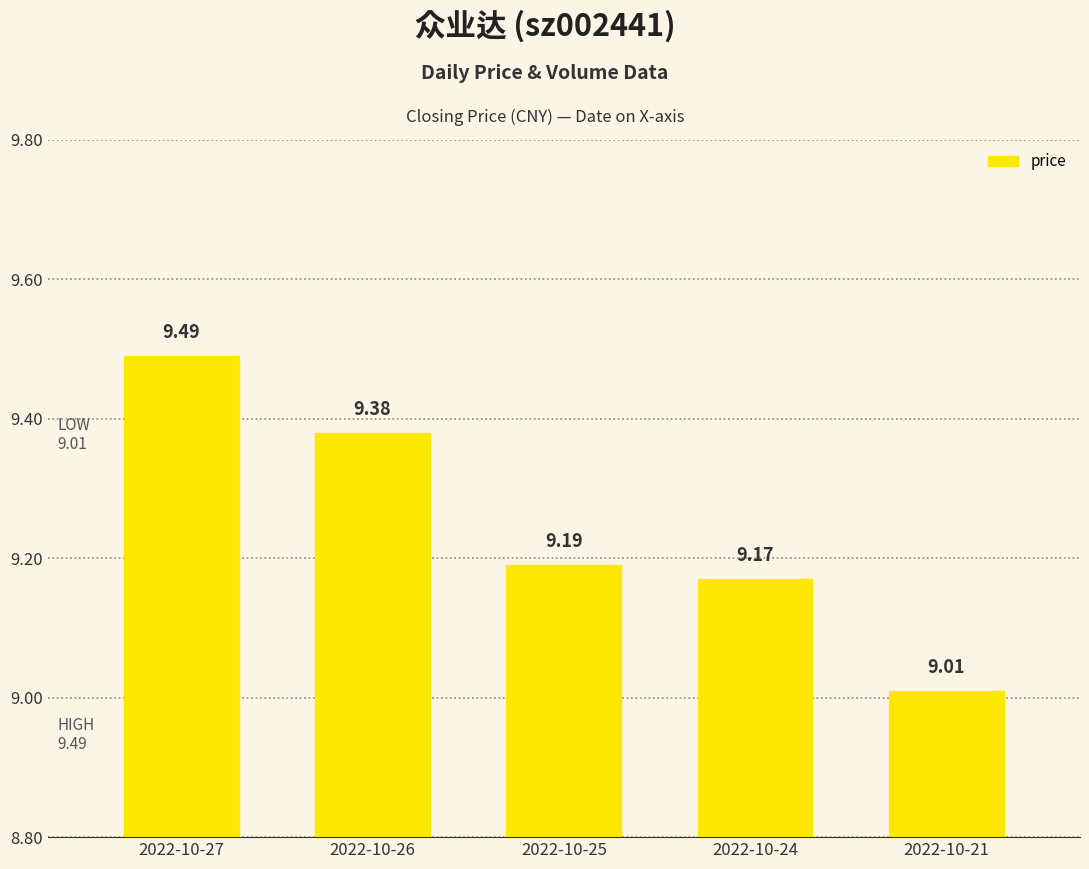

Which category has the lowest value across all series?

2022-10-21